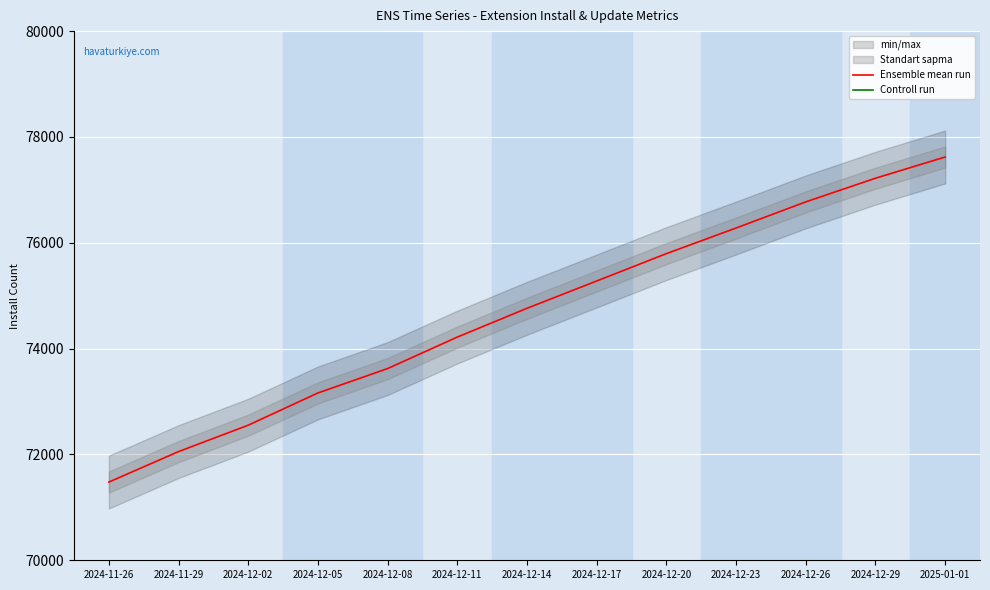

True or false: Controll run has more than 1 interior local peaks.

False